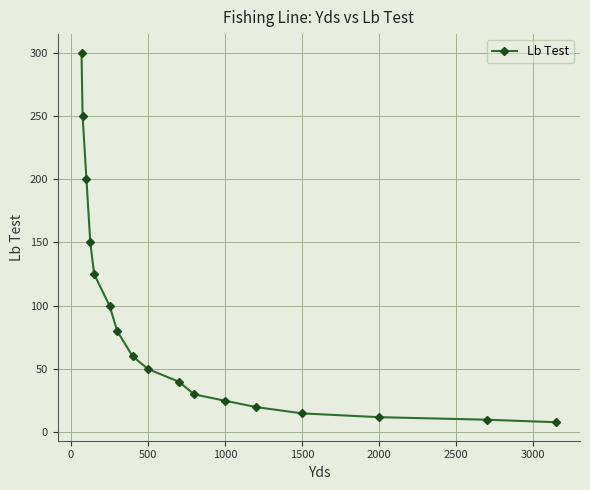

What is the average value?

87